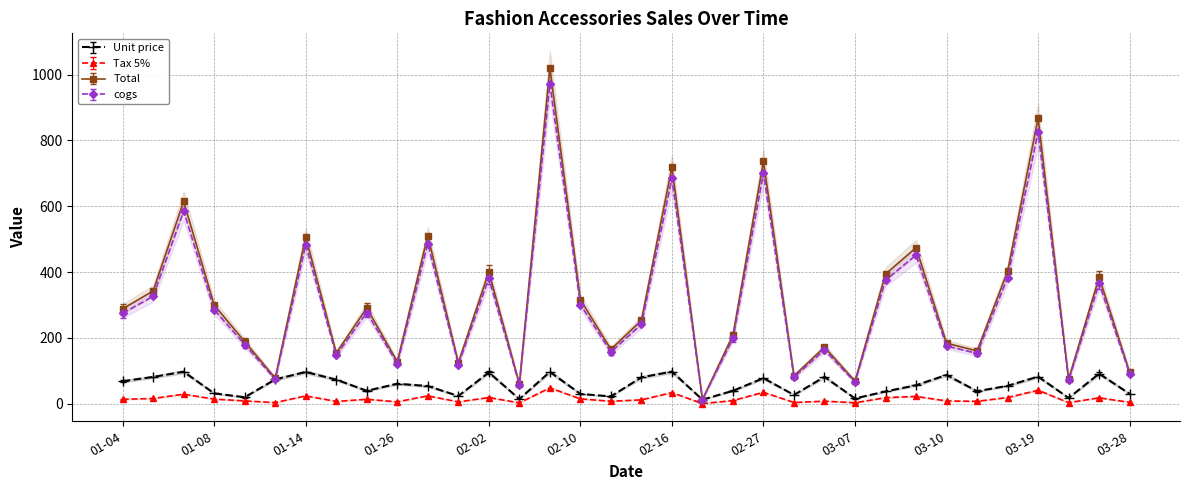

Which series has the largest total across all categories?

Total